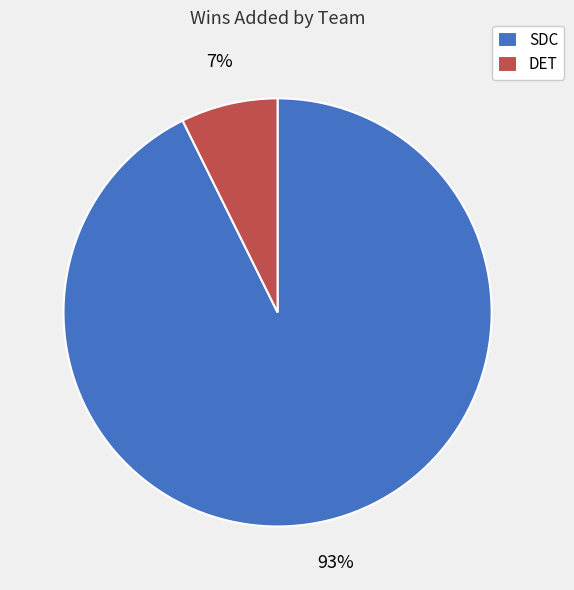

Is the sum of DET and SDC greater than half?

Yes